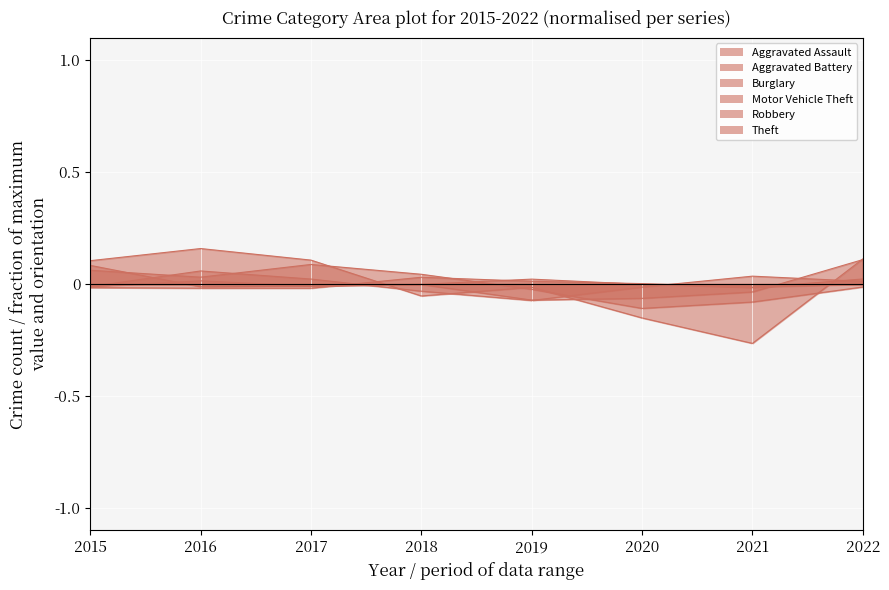

The Aggravated Battery series shows -0.0 at 2017. True or false?

False